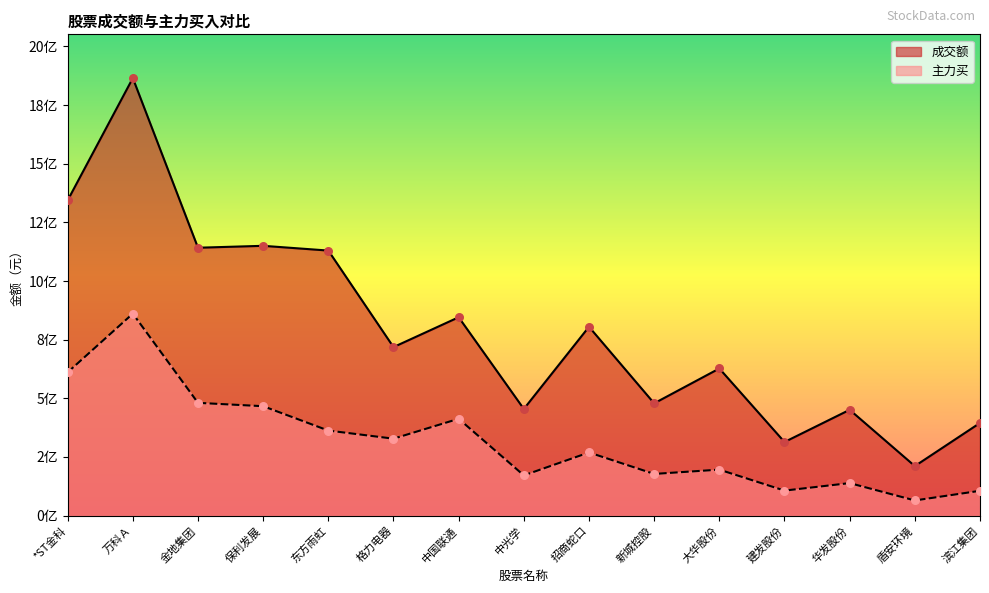

Which series has the largest total across all categories?

成交额